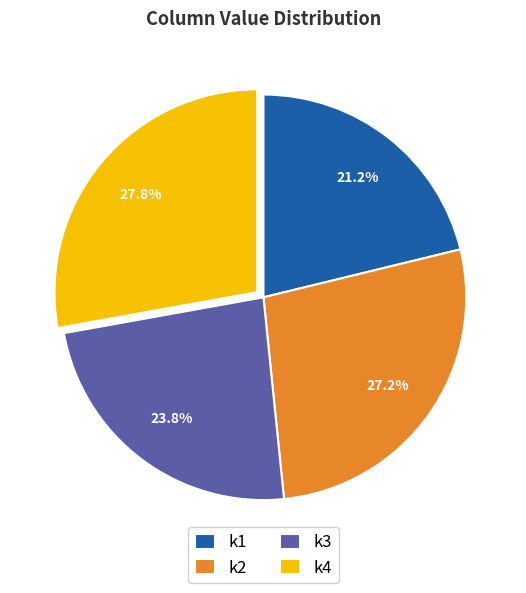

Rank the categories by value from lowest to highest.

k1, k3, k2, k4